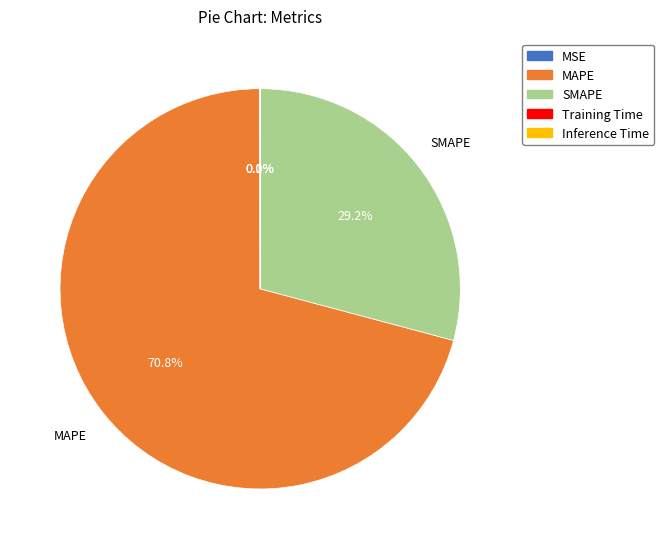

Approximately how many times larger is the value at SMAPE compared to MAPE?

0.4